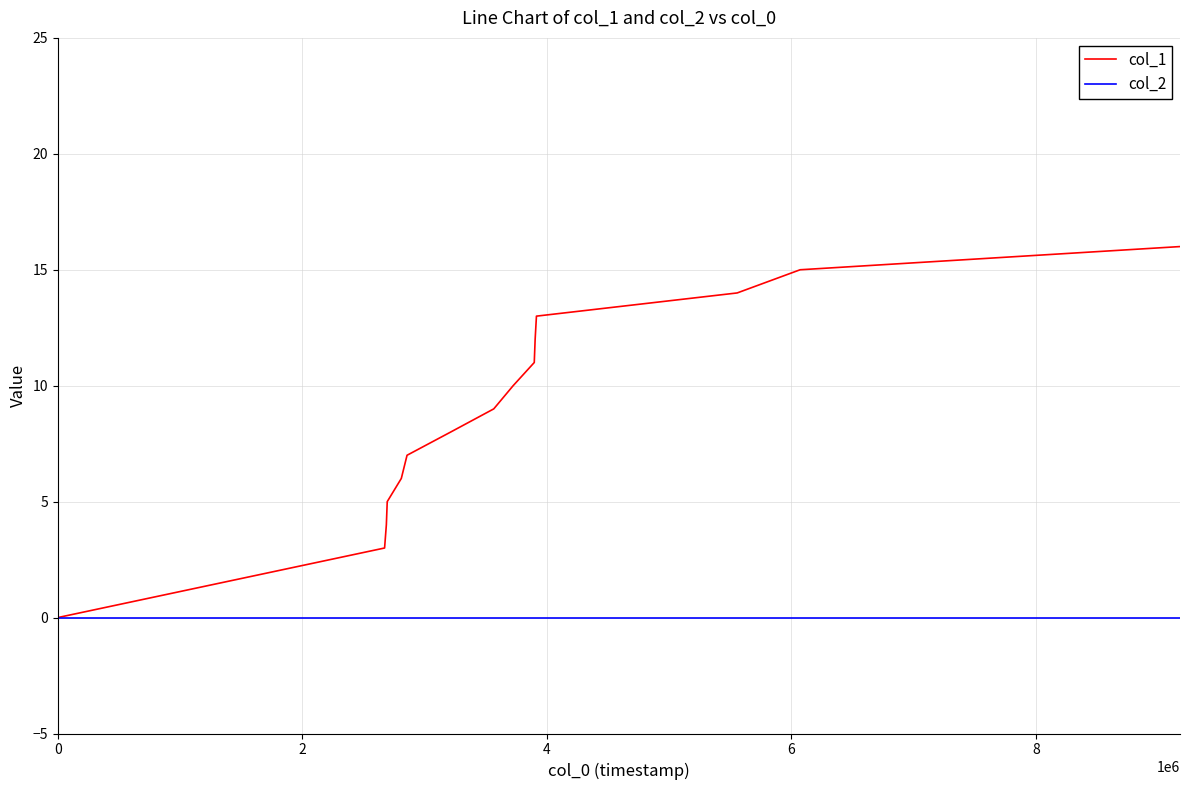

What is the maximum value shown in the chart?

16